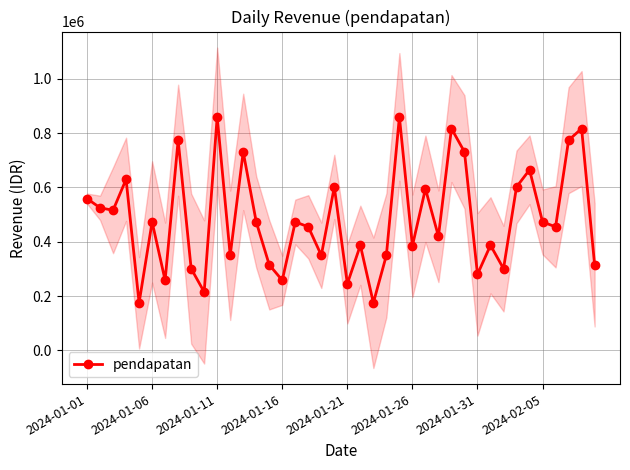

How many interior local valleys does the pendapatan series have?

14